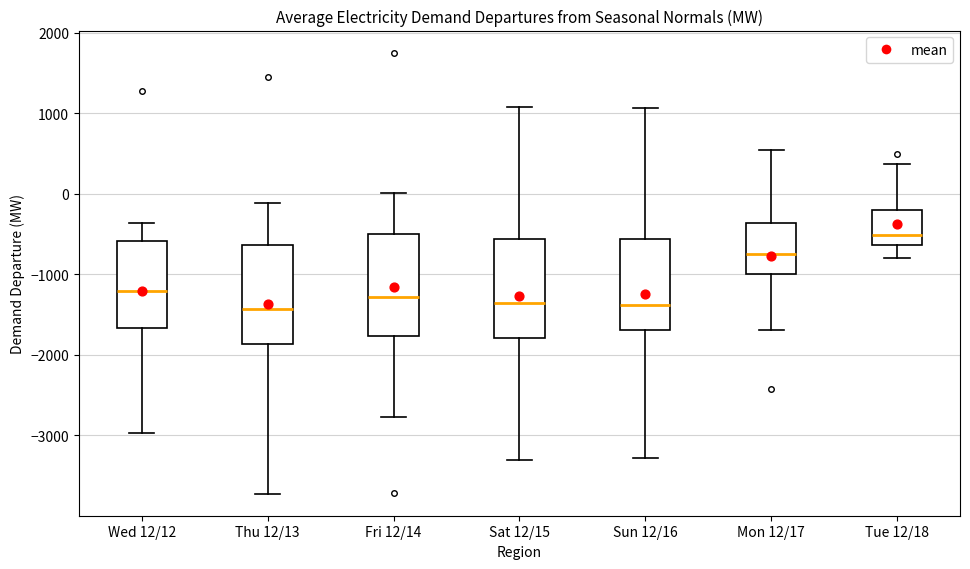

Where does the median line of the box for Sat 12/15 sit on the y-axis? The values are not printed on the chart, so give them approximately, as read against the axis.

-1400